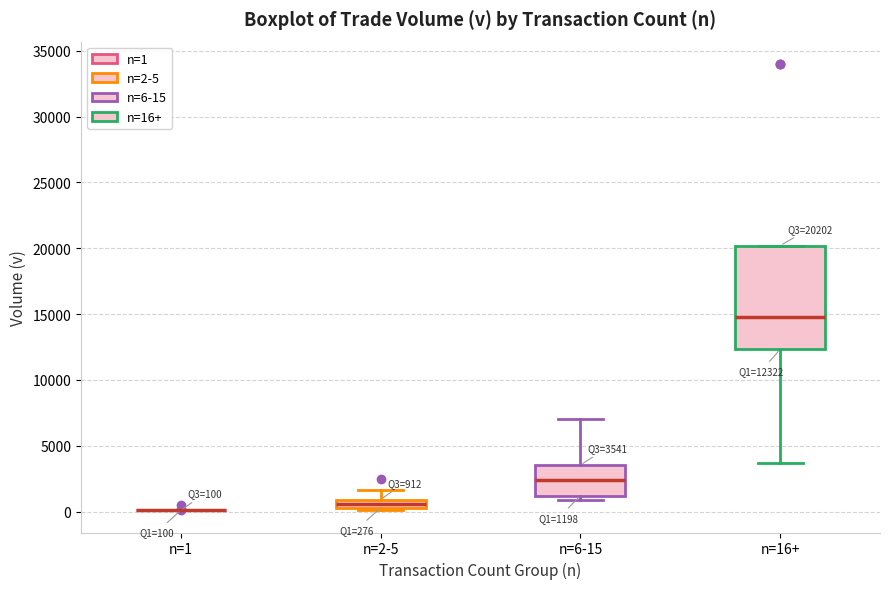

Which box is the tallest, from its lower edge to its upper edge?

n=16+